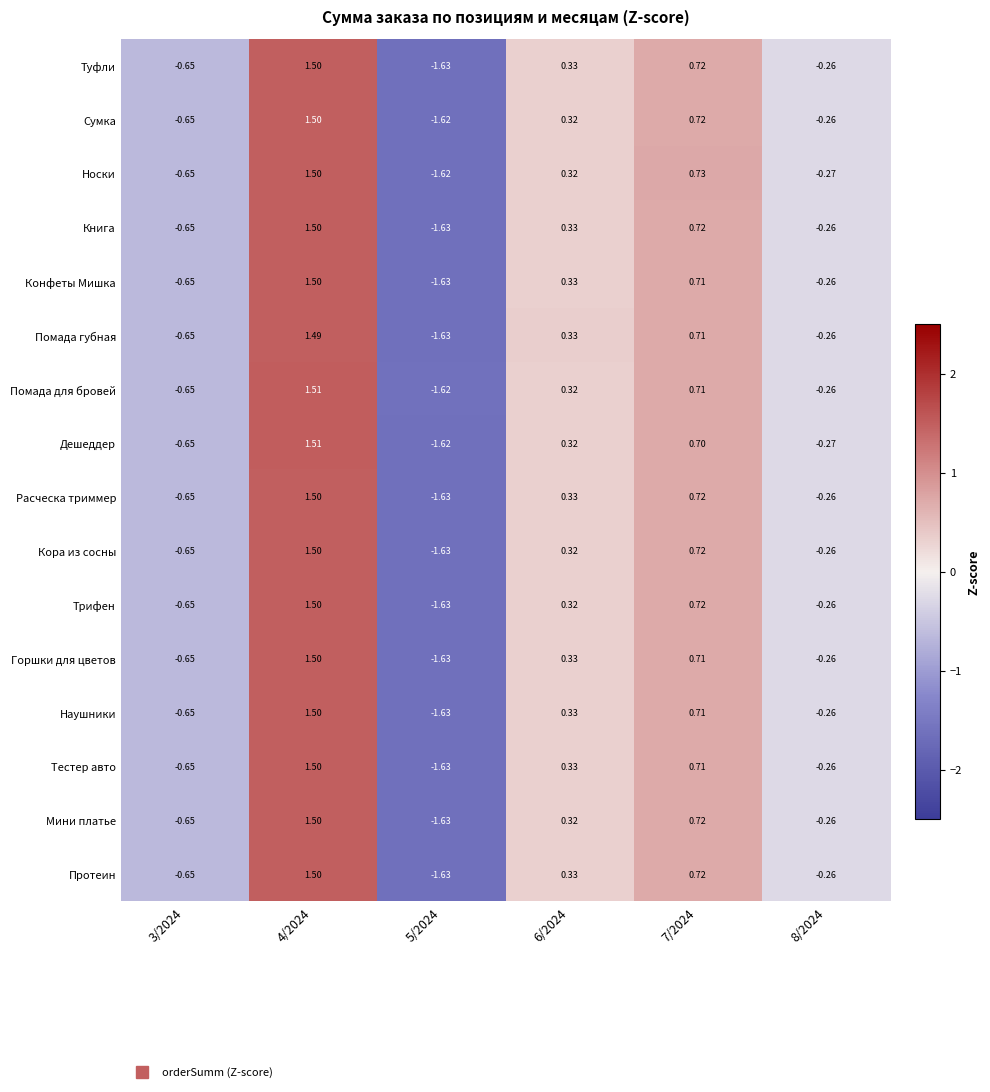

Is the value of Расческа триммер at 4/2024 greater than the value of Носки at 7/2024?

Yes